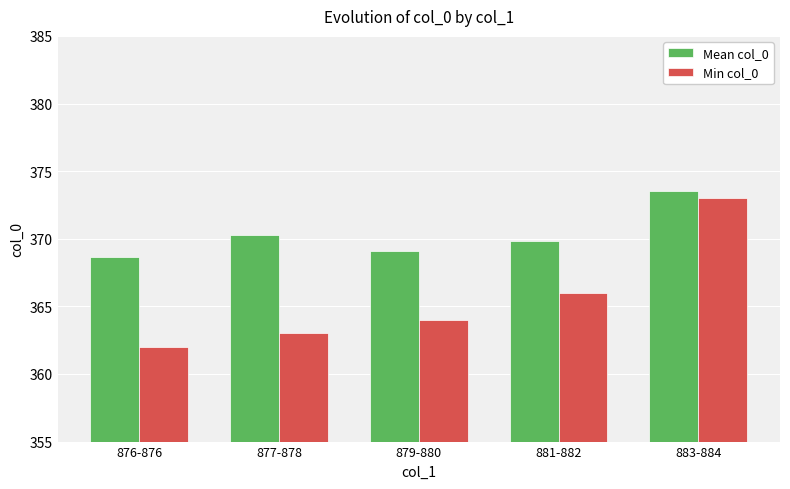

At which category is the sum across all series the highest?

883-884